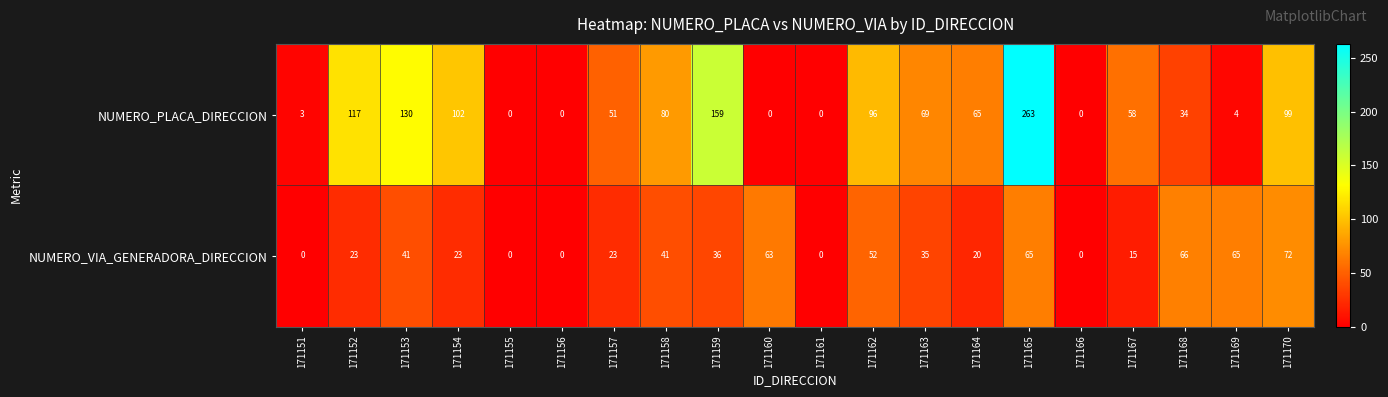

At which category does the chart reach its peak across all series?

171165